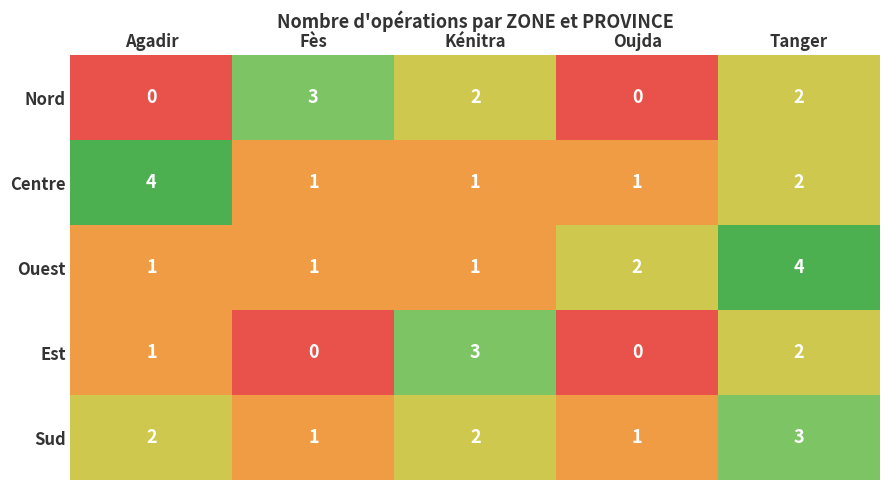

What is the difference between the maximum and minimum values in the Ouest series?

3